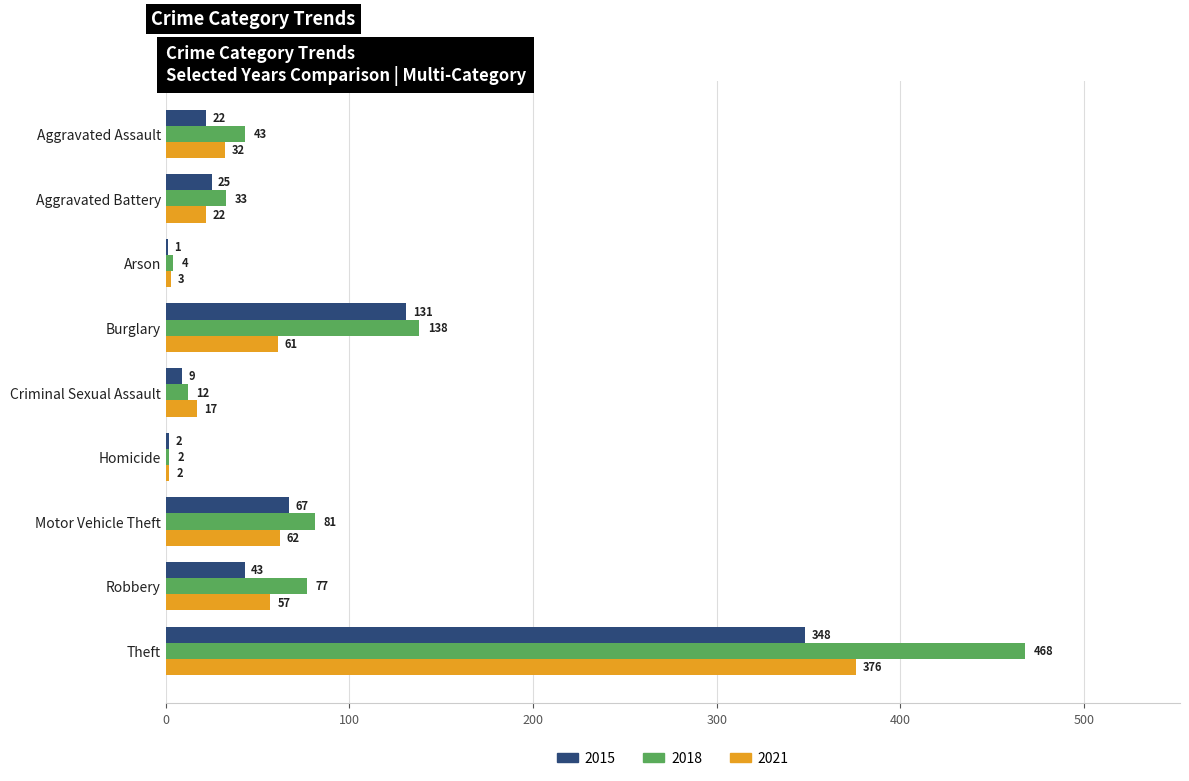

Which series has the largest range (max minus min)?

2018